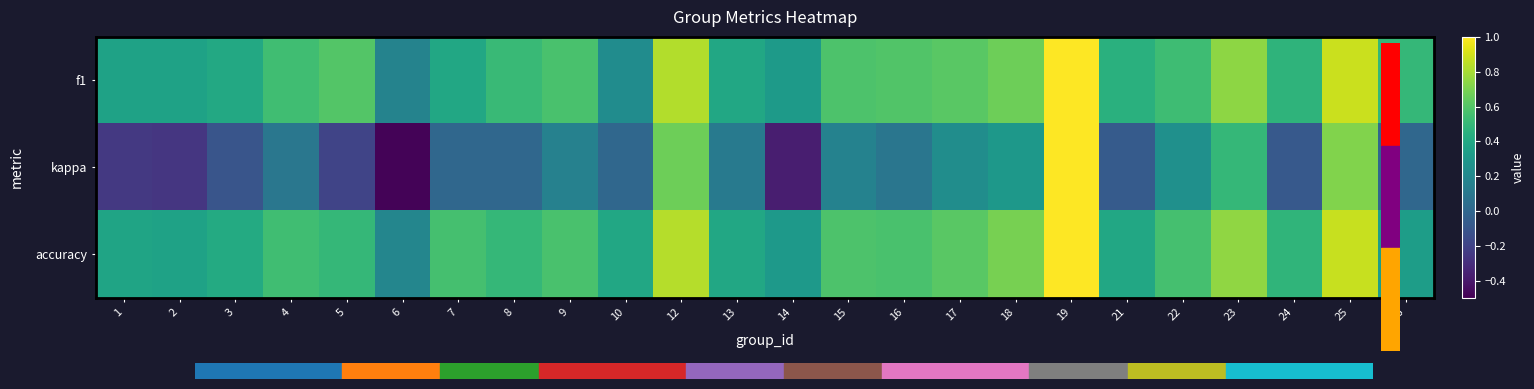

Which series changed the most between 10 and 15?

f1